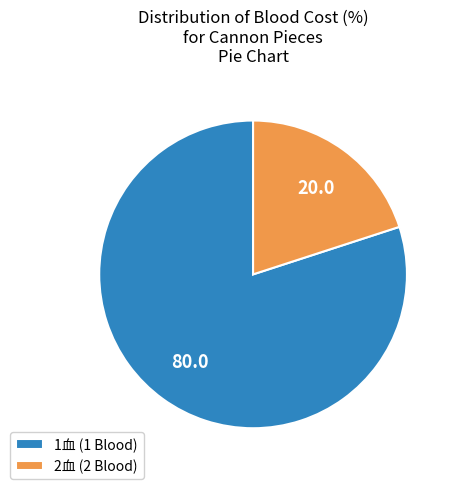

Which has a higher value, 2血 (2 Blood) or 1血 (1 Blood)?

1血 (1 Blood)